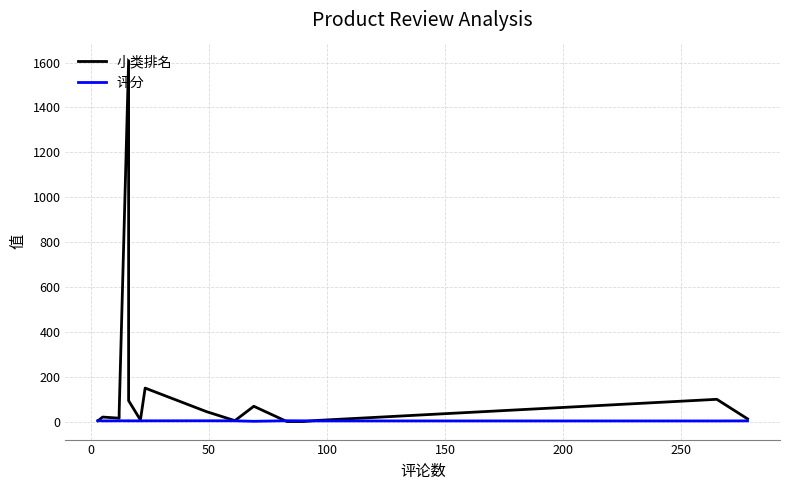

Reading left to right, extract all data points from this chart.

小类排名: 4.0	21.0	16.0	40.0	1608.0	94.0	8.0	150.0	45.0	5.0	69.0	1.0	1.0	6.0	100.0	13.0
评分: 5.0	3.9	4.1	4.4	4.0	4.1	4.0	4.2	4.4	4.2	2.1	4.6	4.2	3.8	3.6	4.0